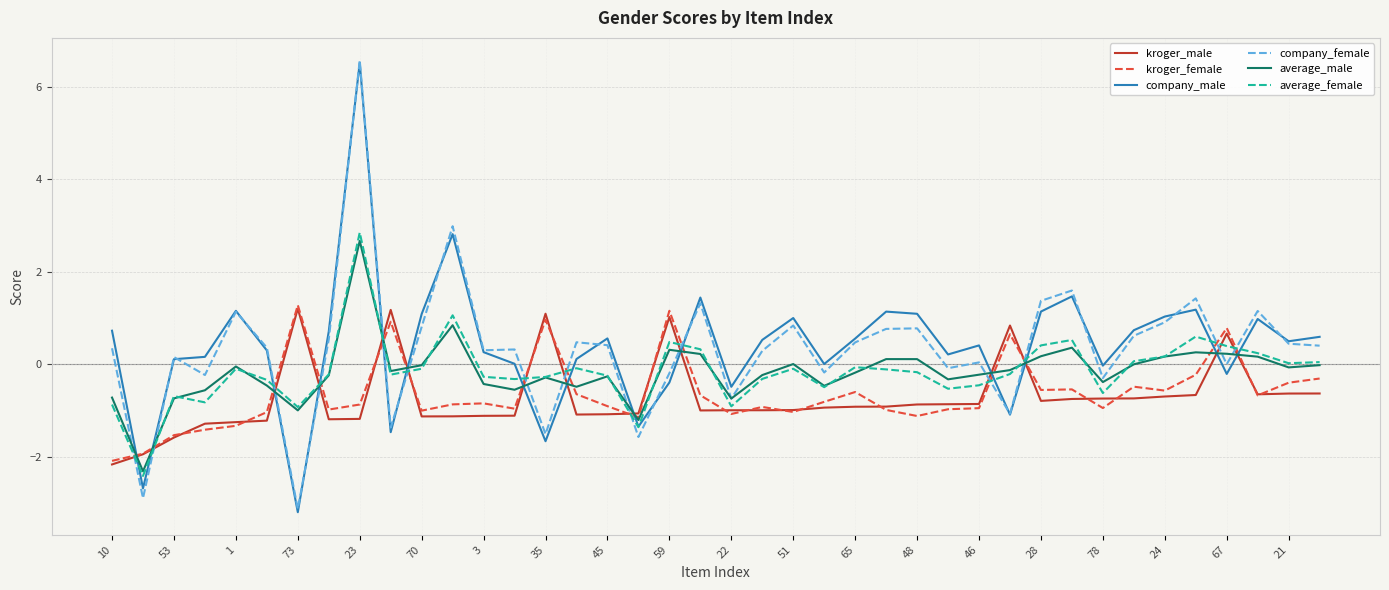

What are all the series names shown in the legend?

kroger_male, kroger_female, company_male, company_female, average_male, average_female